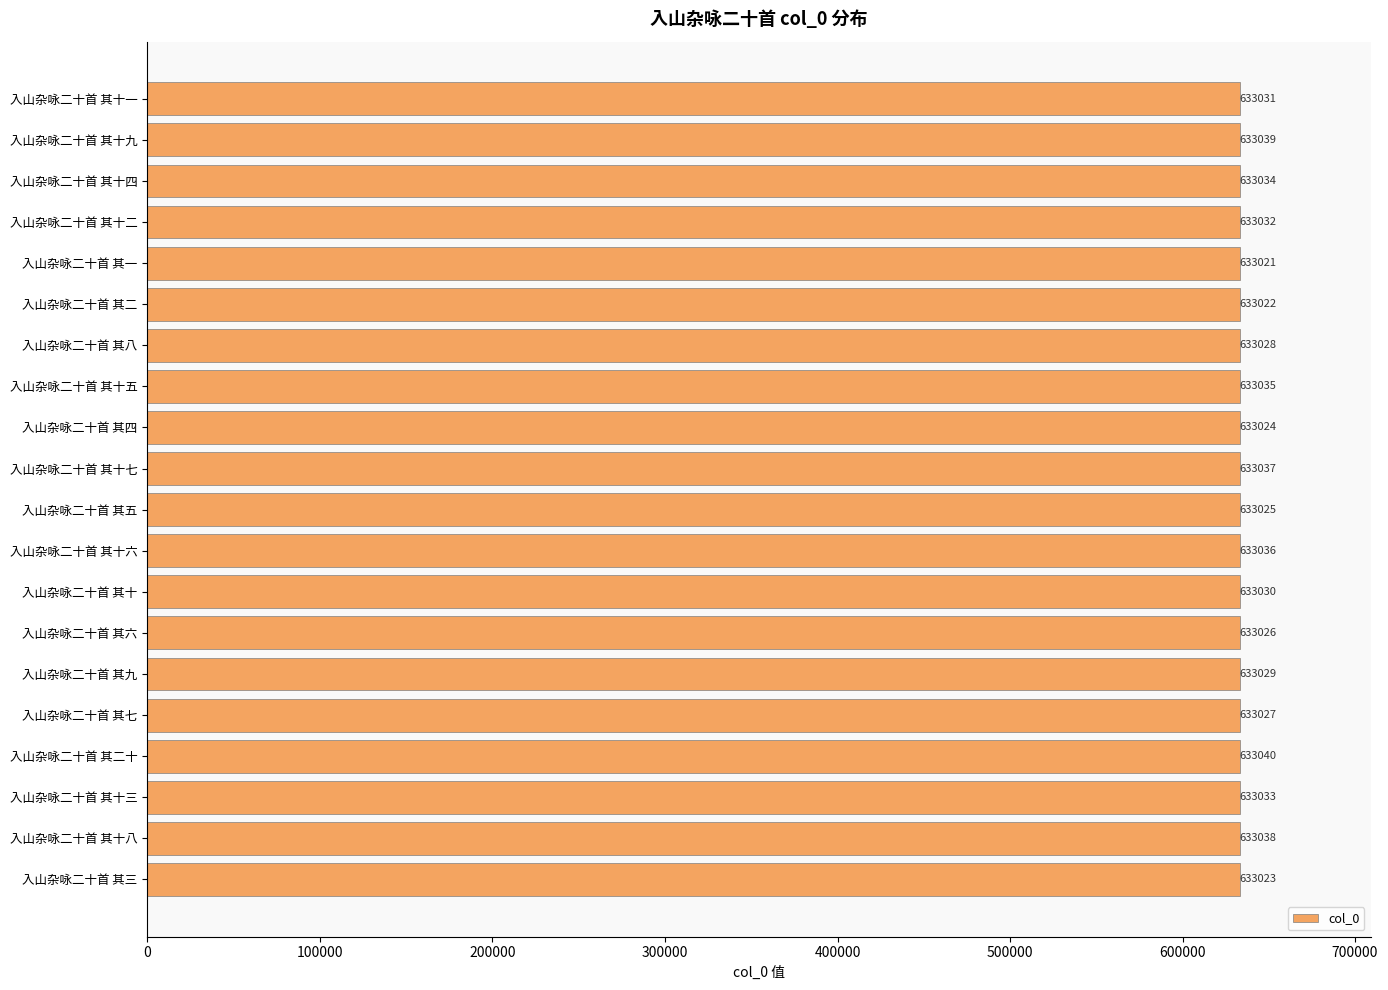

What is the difference between the maximum and minimum values?

19